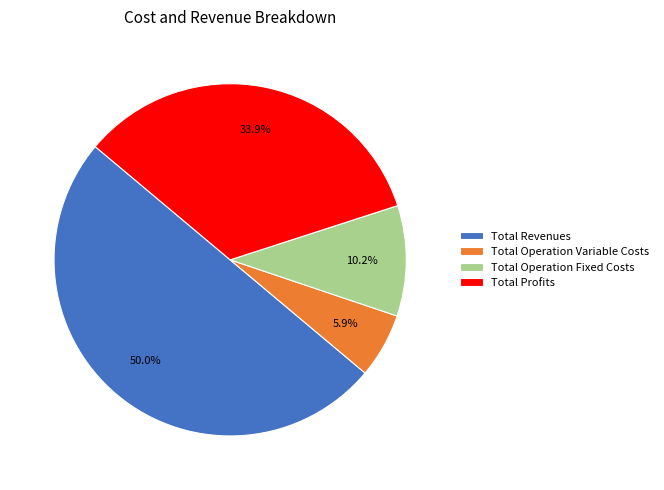

Which category has the smallest portion of the pie?

Total Operation Variable Costs